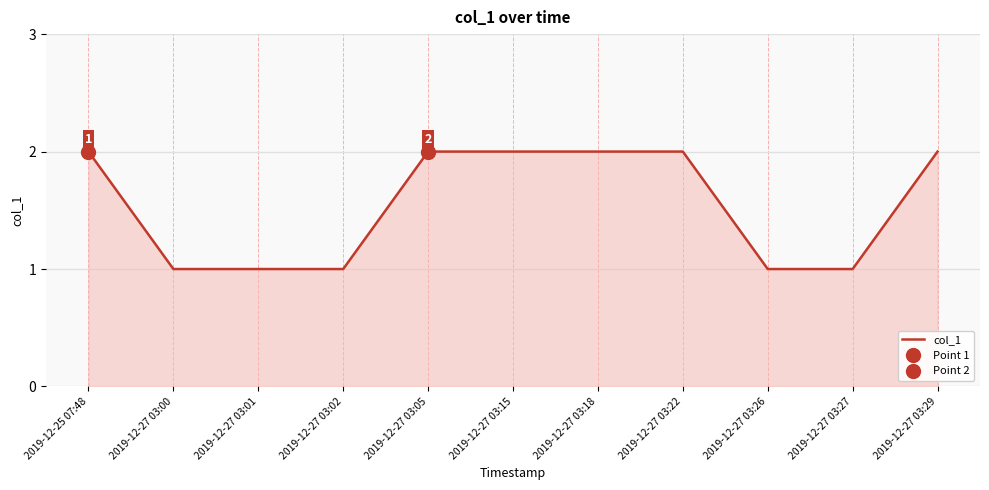

What is the value of the 10th point from the left?

1